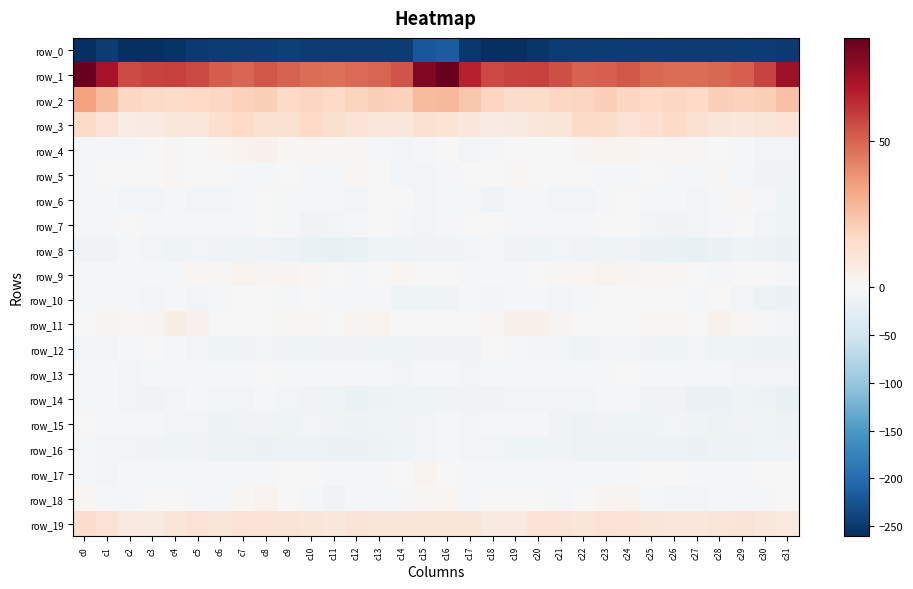

Which label corresponds to the largest value in the chart?

c16